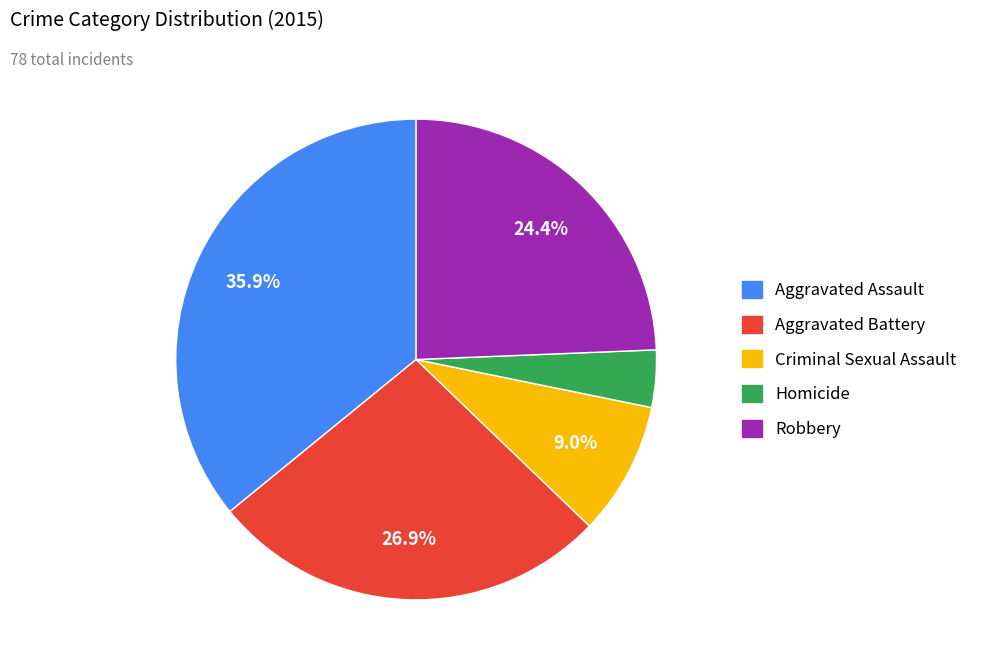

To the nearest percent, what is the combined percentage of Homicide and Robbery?

28%